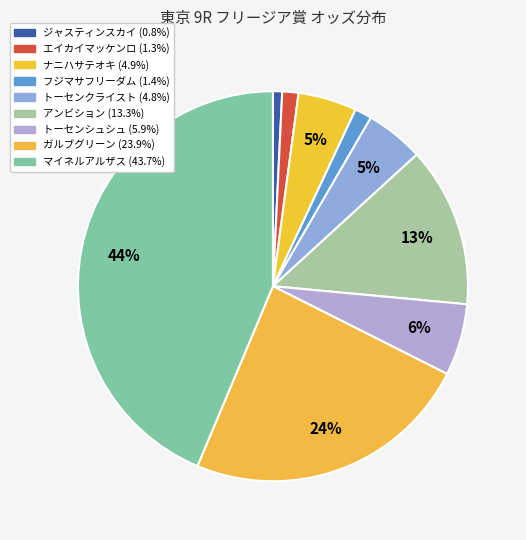

Which has a higher value, ナニハサテオキ or ジャスティンスカイ?

ナニハサテオキ